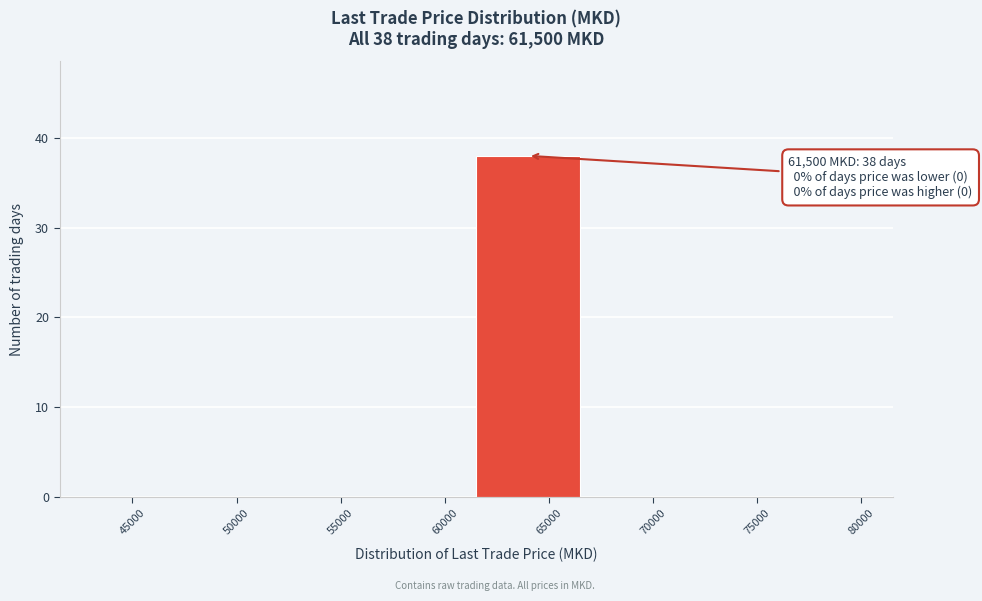

Which range on the x-axis has the tallest bar?

61500 to 66500